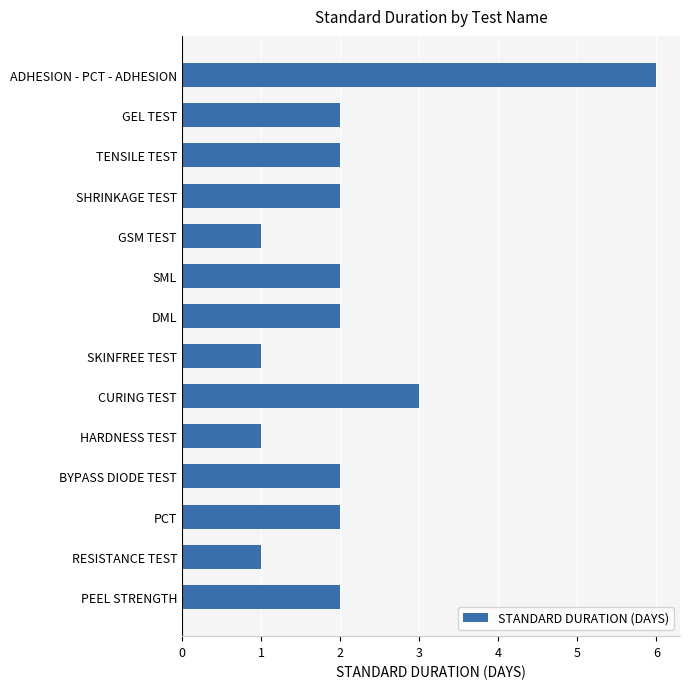

Approximately how many times larger is the value at PCT compared to GEL TEST?

1.0